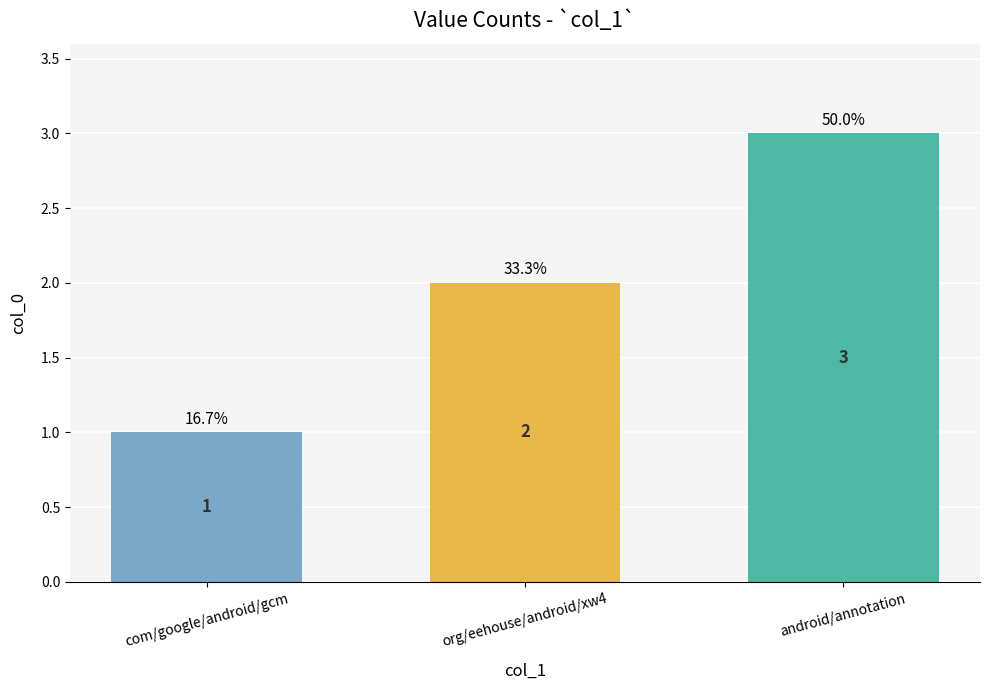

Does the chart contain stacked bars?

No